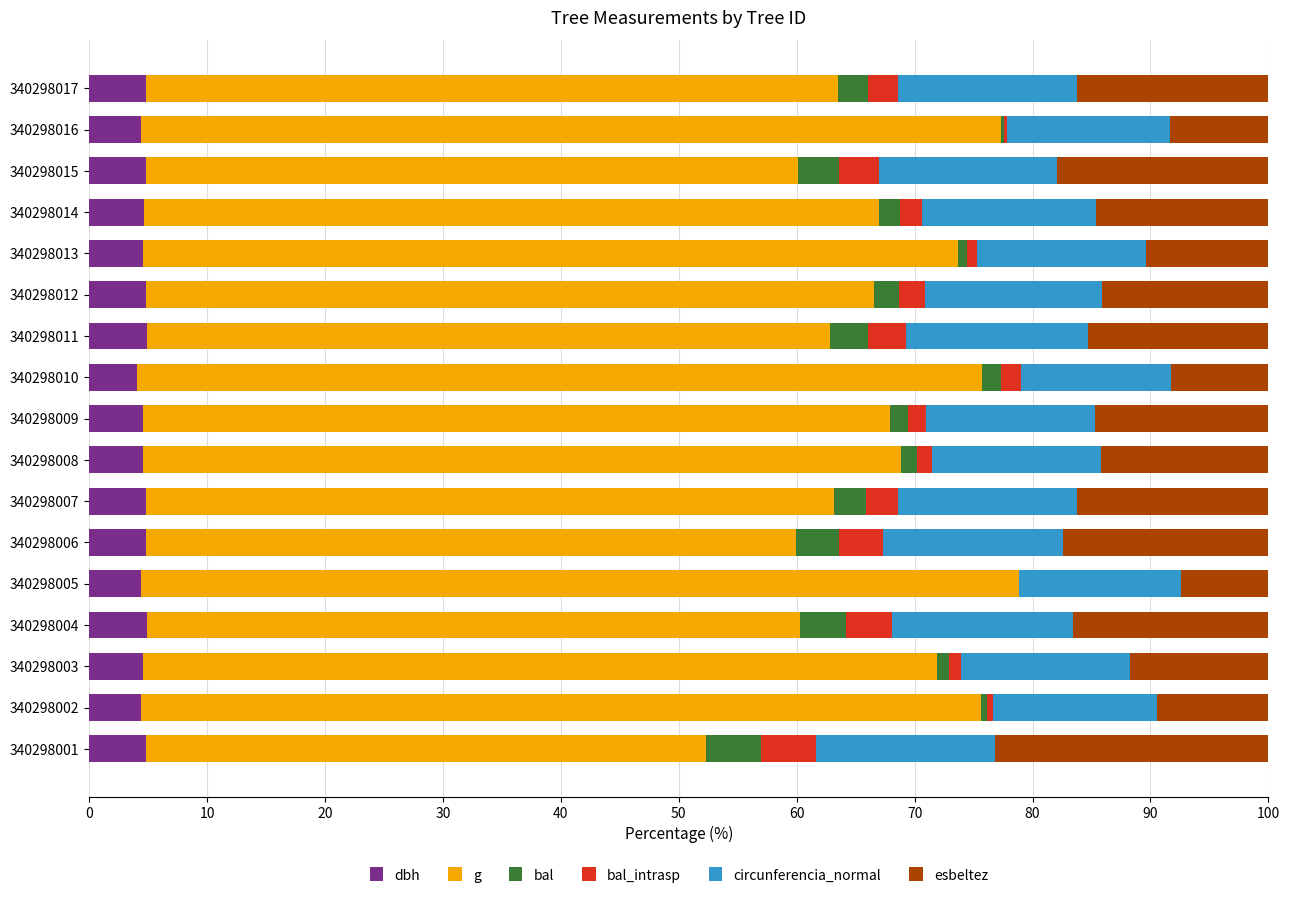

What is the total value across all series at 340298015?

100.0